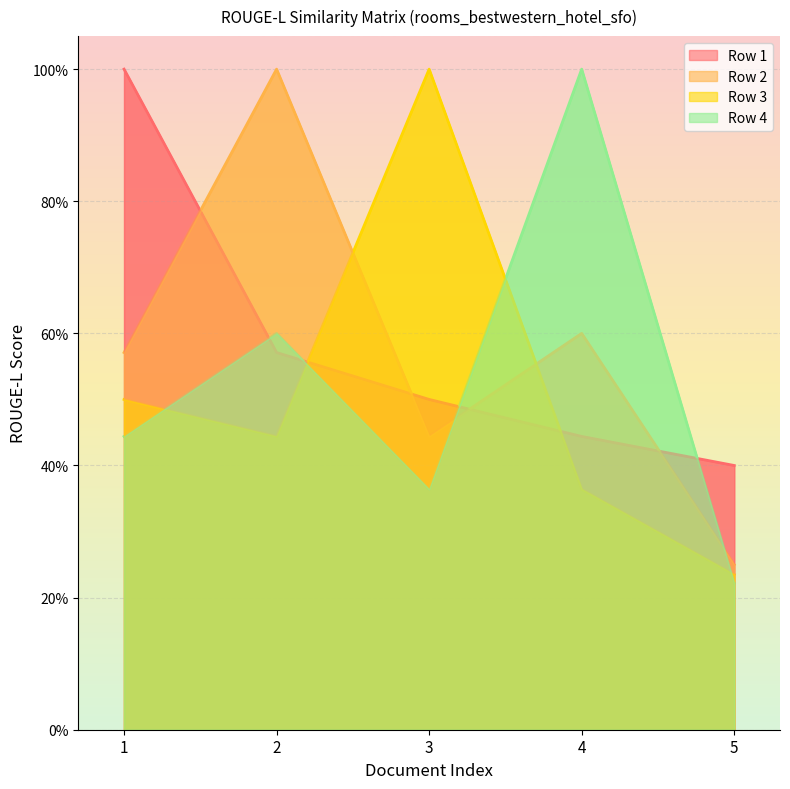

What is the value of the Row 1 point at the 2nd from the left?

0.6